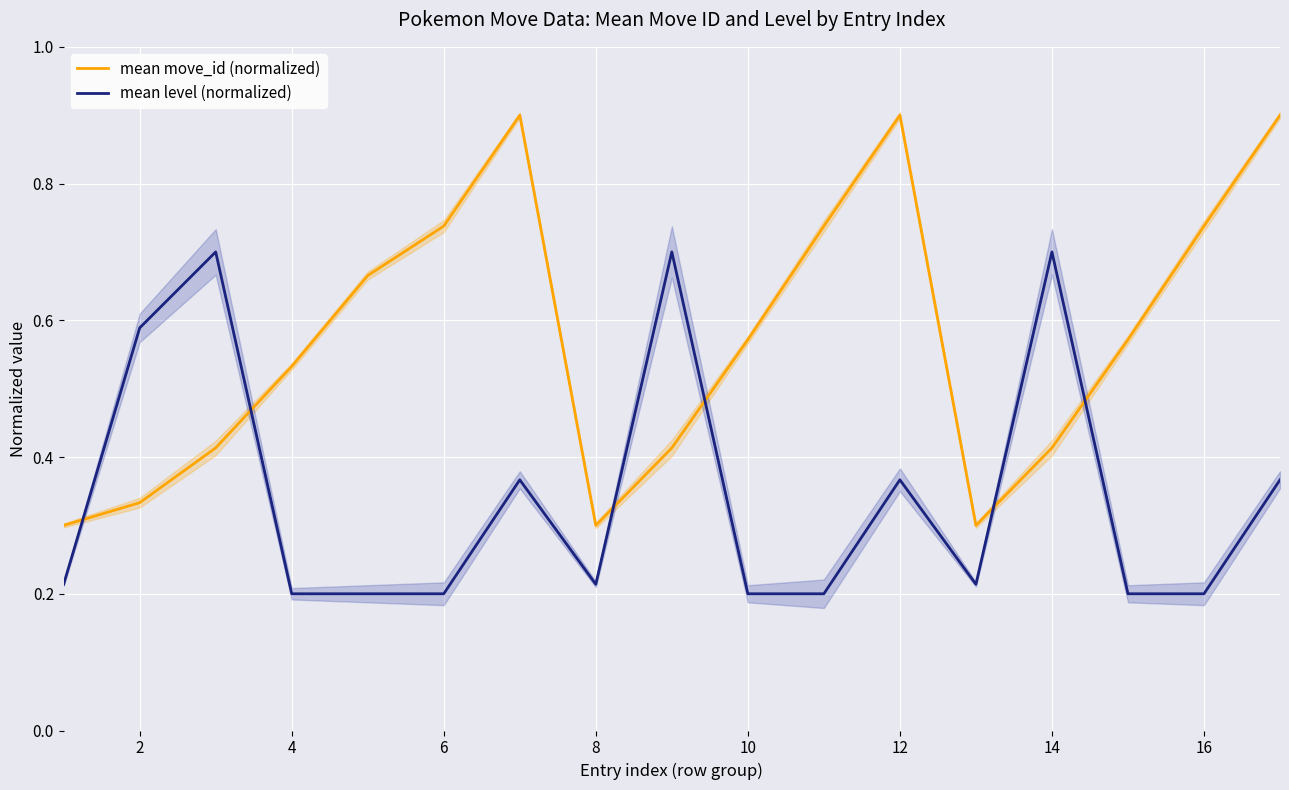

How many intersections are there between mean move_id (normalized) and mean level (normalized)?

6